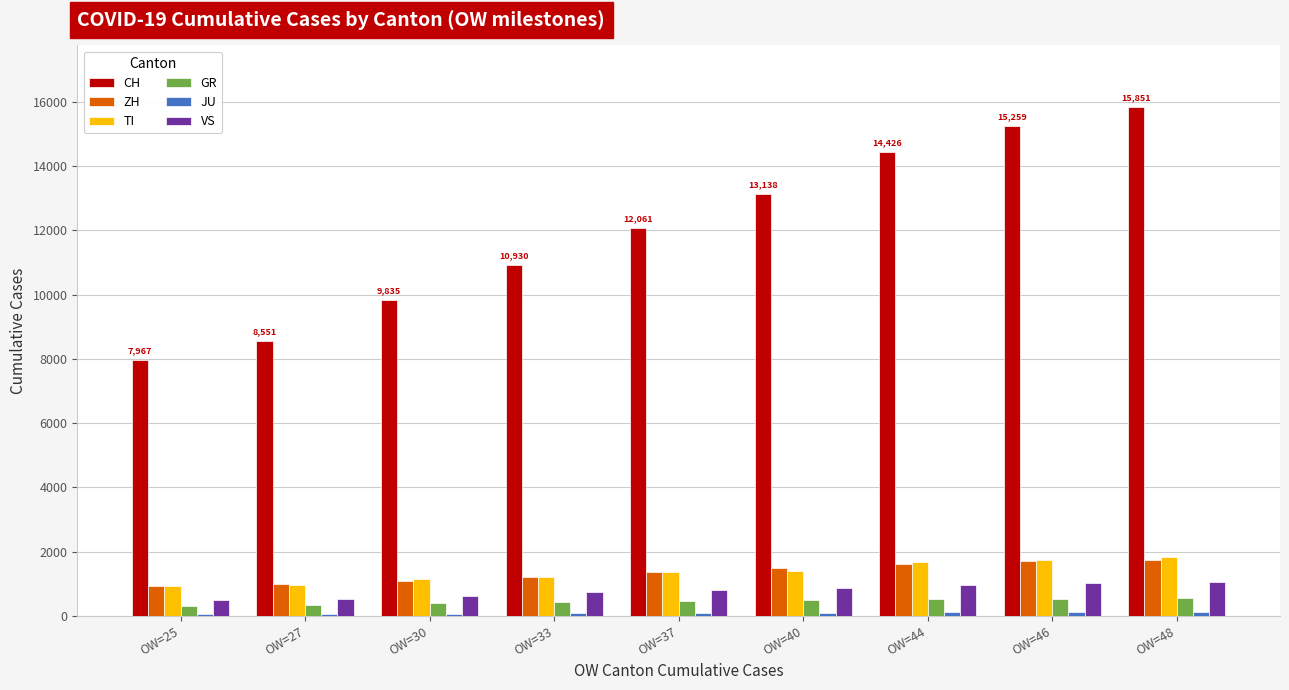

What is the sum of the GR values at OW=27 and OW=44?

840